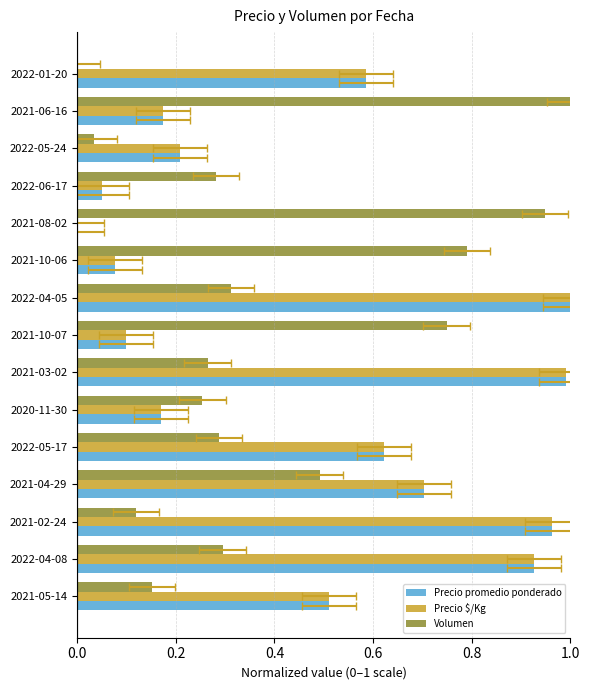

Between 2021-10-07 and 2022-06-17, which is larger?

2021-10-07